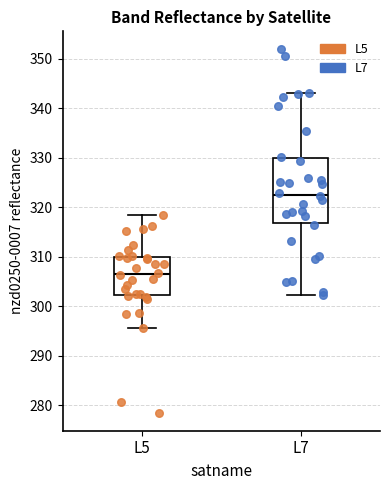

Reading left to right, read every box against the y-axis: the position of its median line, the range the box covers, and the ends of its whiskers. The values are not printed on the chart, so give them approximately, as read against the axis.

L5: median 307, box 302 to 310, whiskers 296 to 319
L7: median 323, box 317 to 330, whiskers 302 to 343